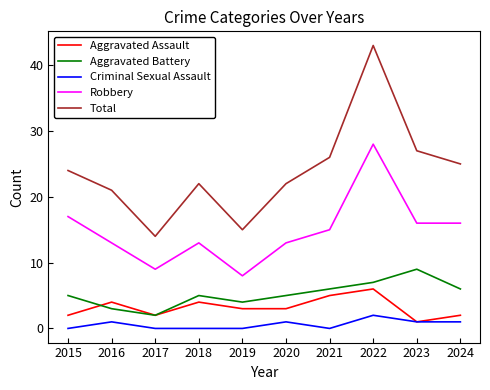

What is the total value across all series at 2022?

86